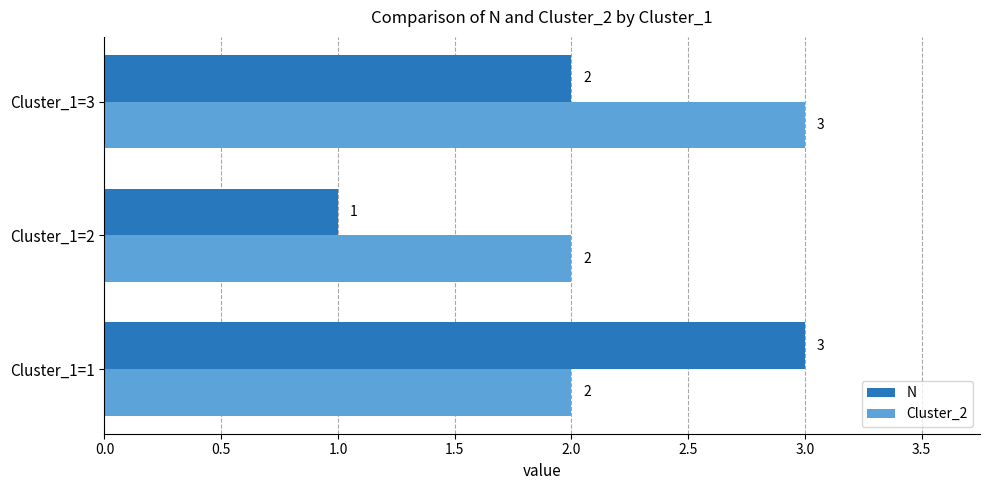

At which label does N reach its peak?

Cluster_1=1